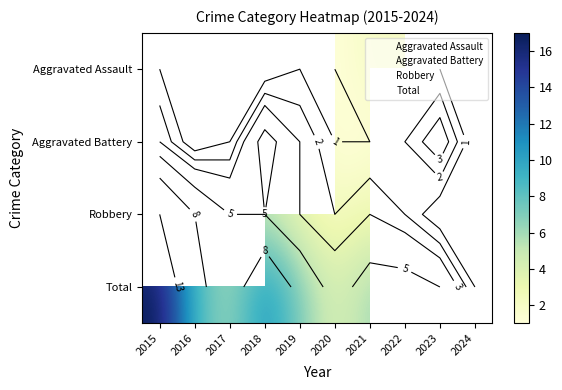

Rank the series by their average value, from lowest to highest.

Aggravated Assault, Aggravated Battery, Robbery, Total